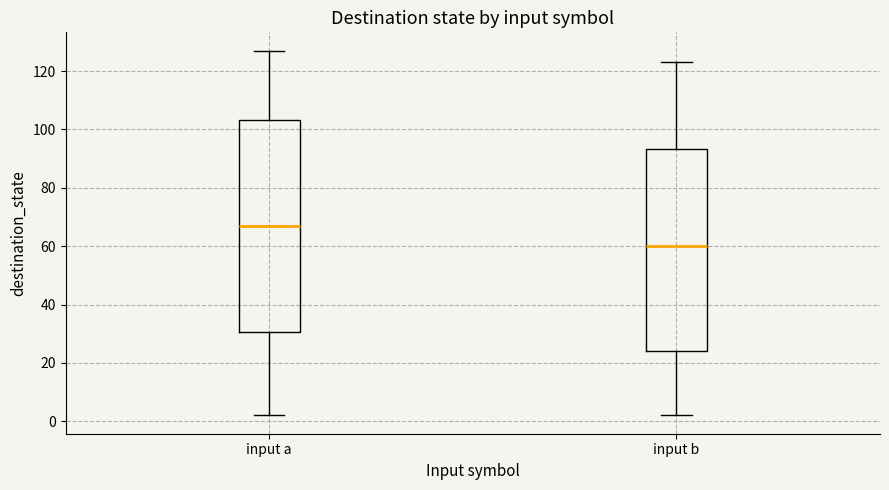

Which box has the highest median line?

input a